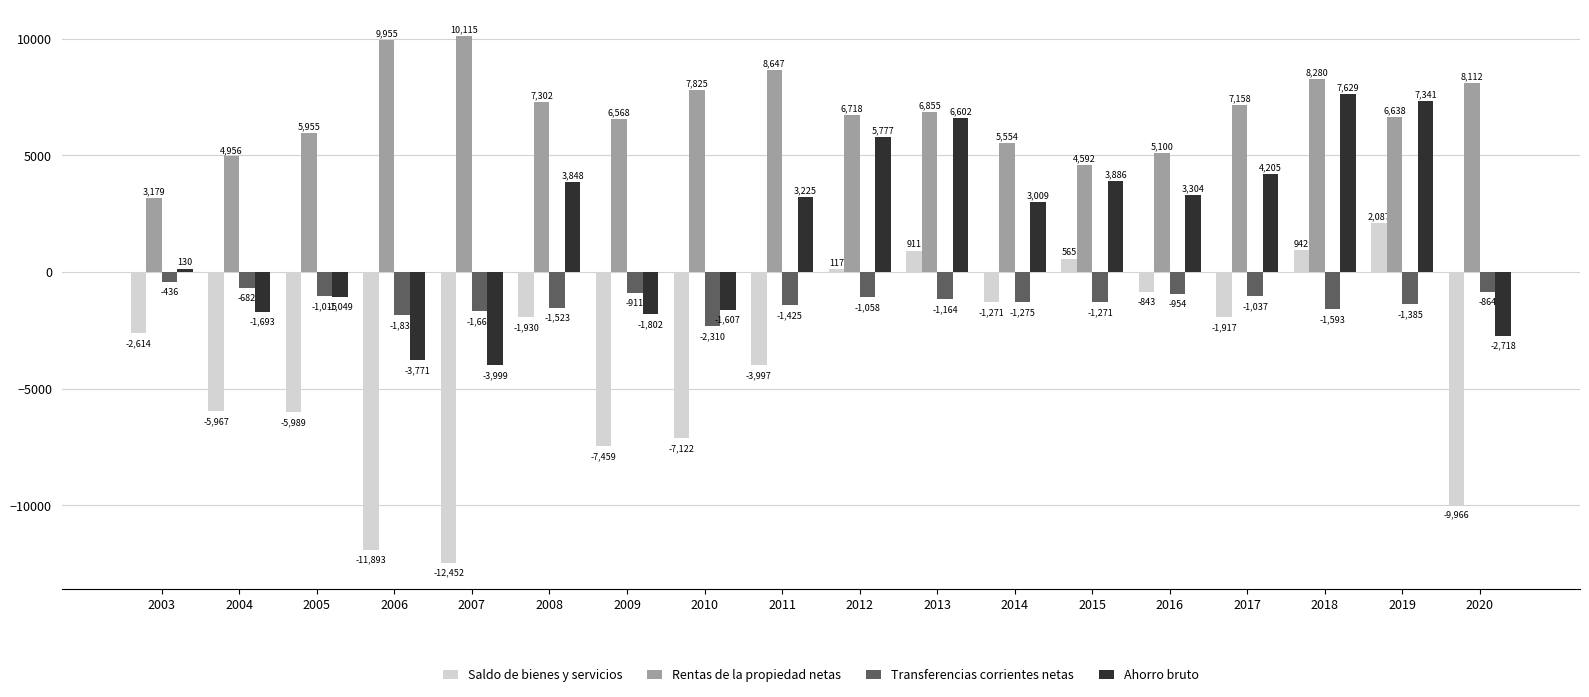

At 2020, list the series in order from largest to smallest.

Rentas de la propiedad netas, Transferencias corrientes netas, Ahorro bruto, Saldo de bienes y servicios